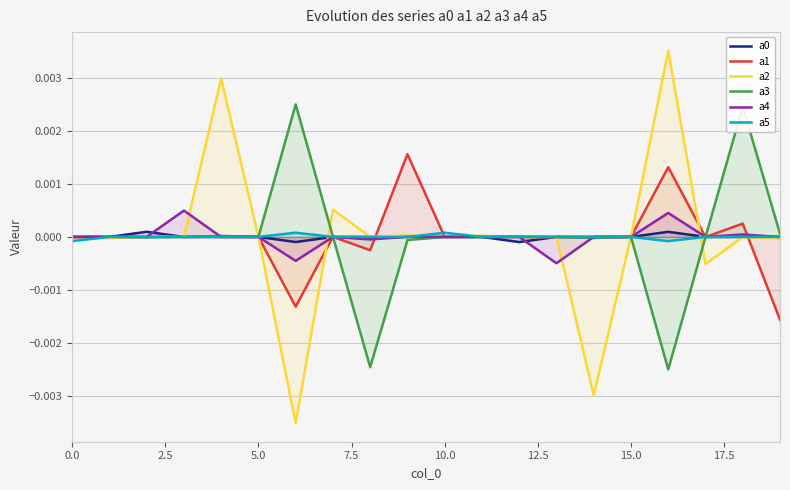

How many values in a1 are above zero?

10